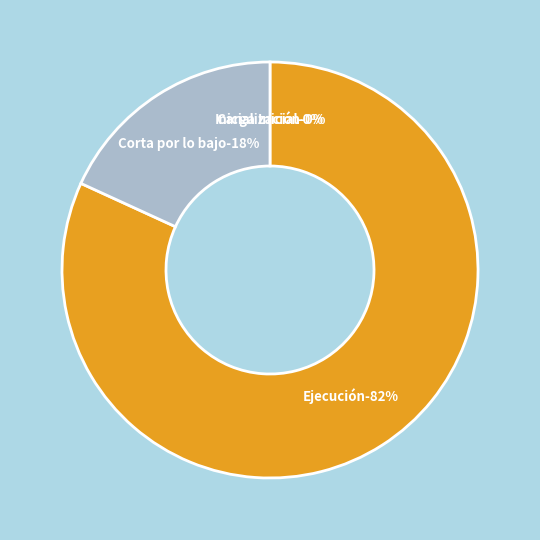

Count the number of slices in the pie.

4